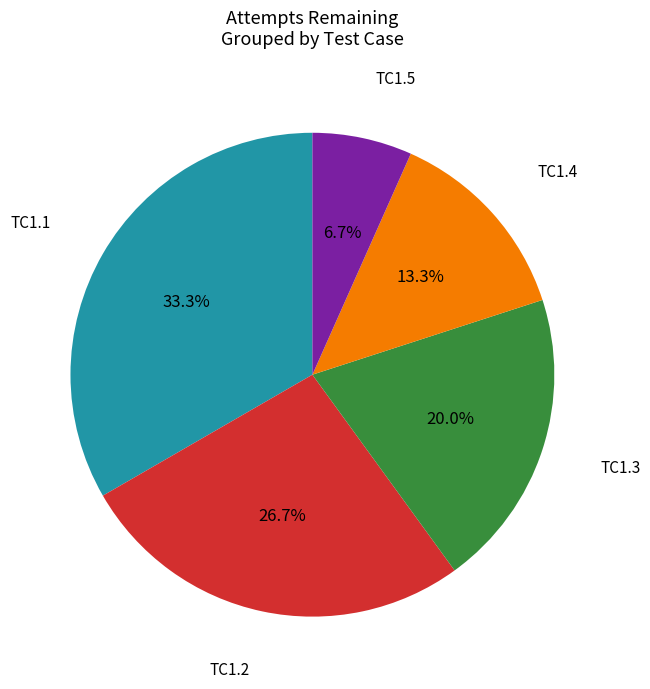

Does any single category account for the majority?

No